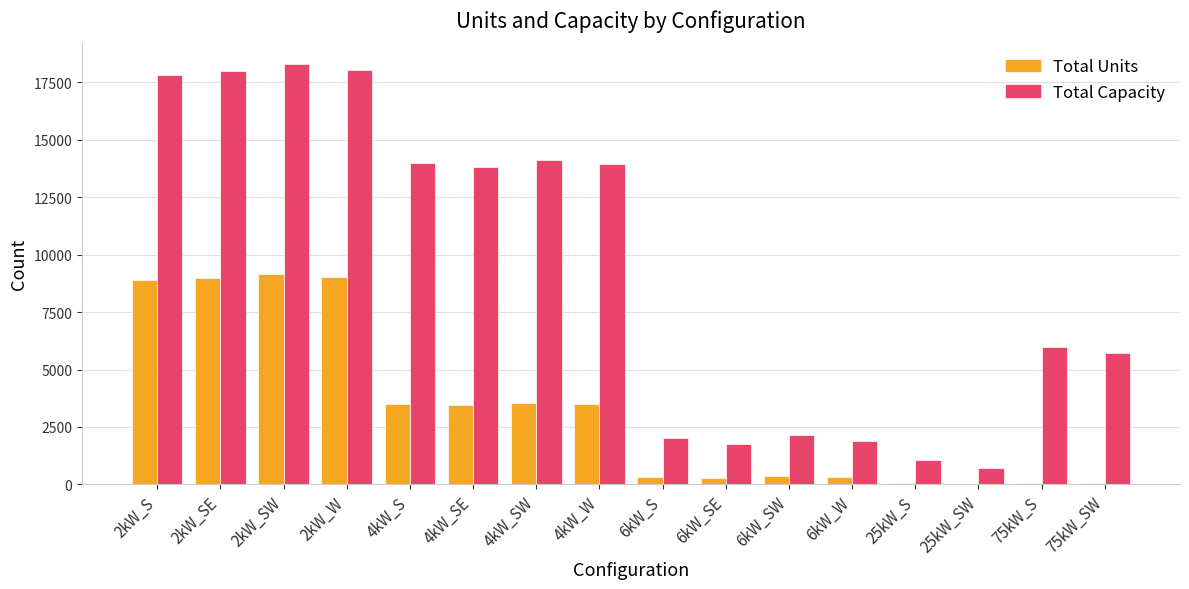

What is the maximum value shown in the chart?

18284